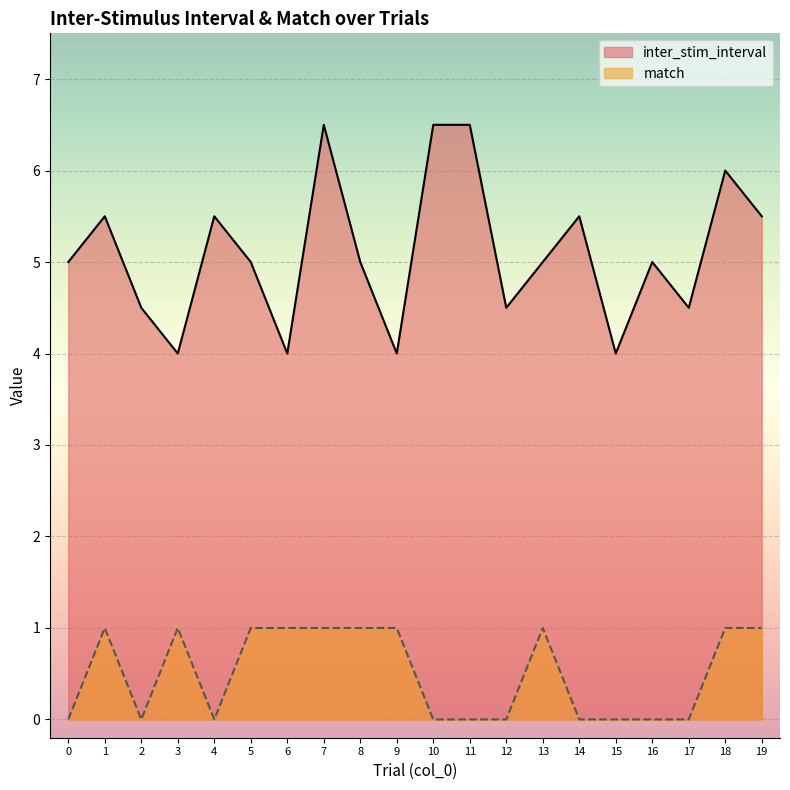

What is the sum of all match values?

10.0